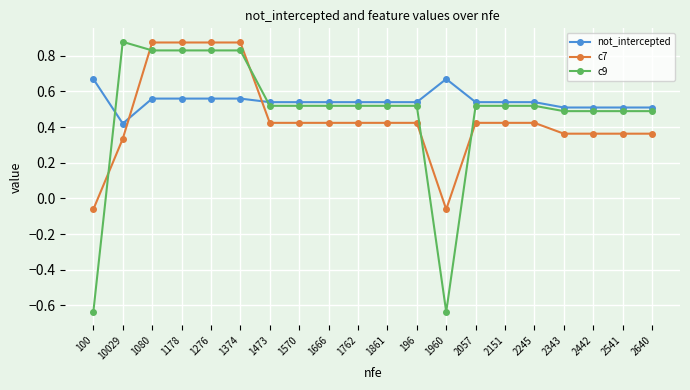

Which series has the largest range (max minus min)?

c9